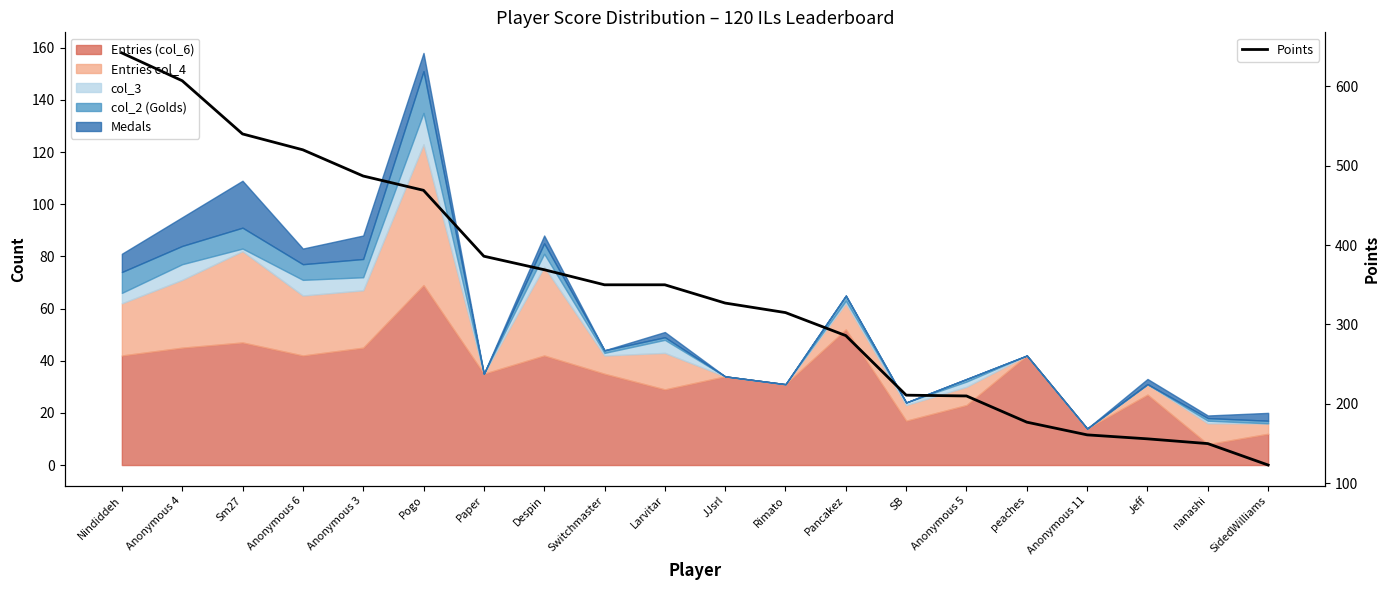

Rank the categories by value from lowest to highest.

SidedWilliams, nanashi, Jeff, Anonymous 11, peaches, Anonymous 5, SB, Pancakez, Rimato, JJsrl, Switchmaster, Larvitar, Despin, Paper, Pogo, Anonymous 3, Anonymous 6, Sm27, Anonymous 4, Nindiddeh